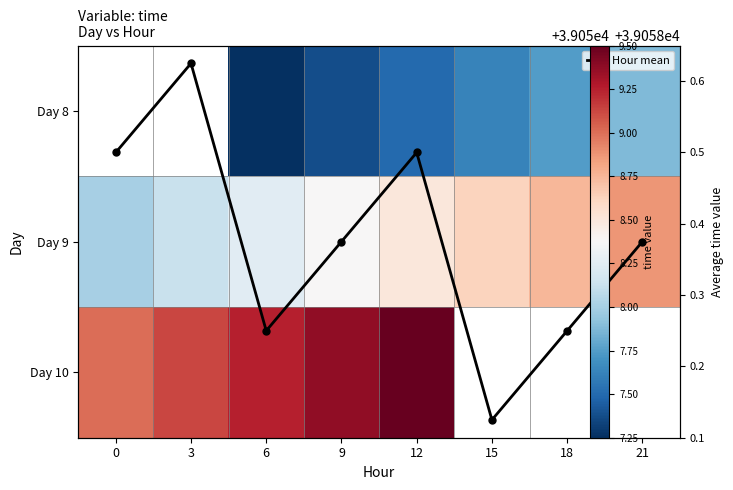

The value of Day 8 at 9 is 24033.7. True or false?

False